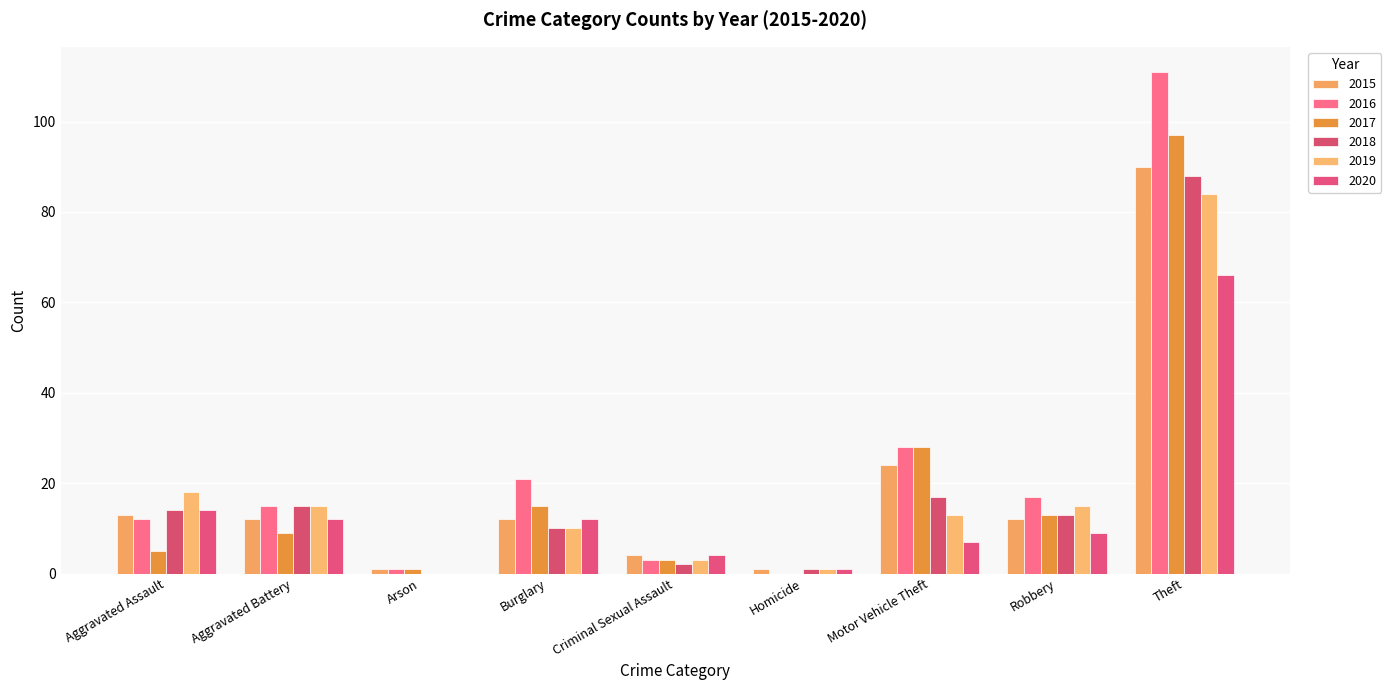

What is the sum of the 2020 values at Arson and Robbery?

9